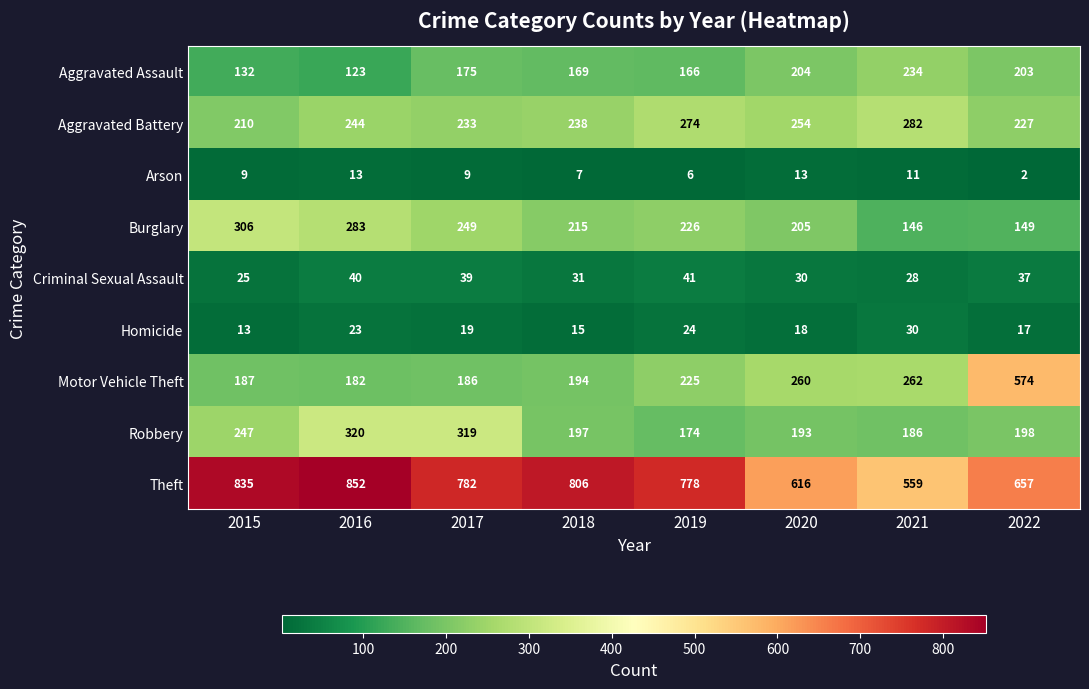

At which category is the sum across all series the highest?

2016